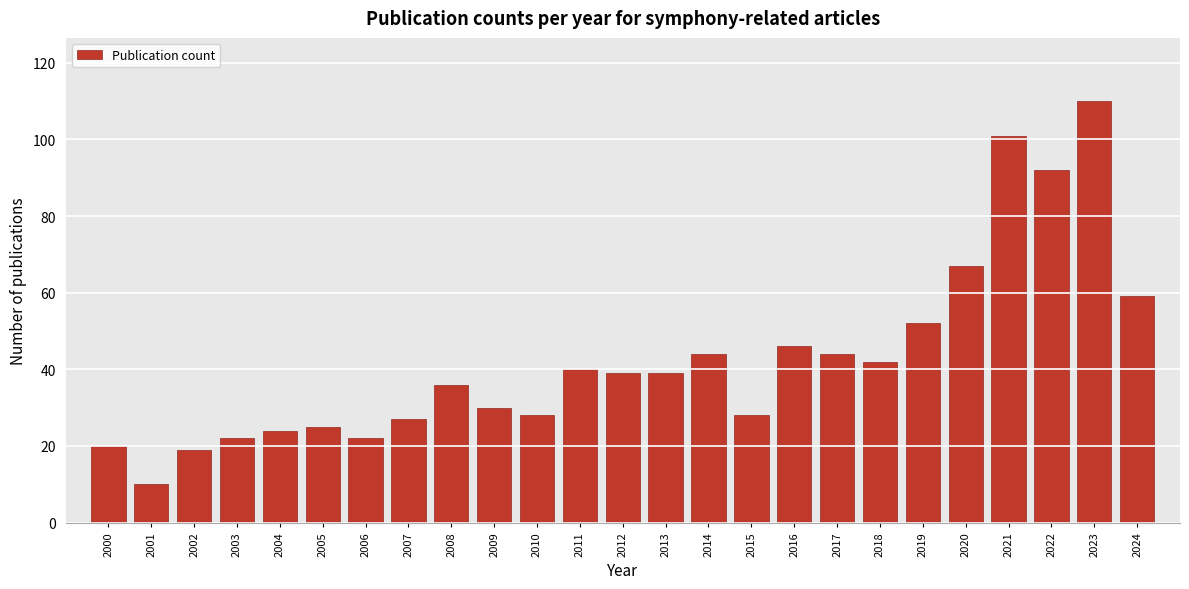

Reading right to left, extract all data points from this chart.

2024=59	2023=110	2022=92	2021=101	2020=67	2019=52	2018=42	2017=44	2016=46	2015=28	2014=44	2013=39	2012=39	2011=40	2010=28	2009=30	2008=36	2007=27	2006=22	2005=25	2004=24	2003=22	2002=19	2001=10	2000=20